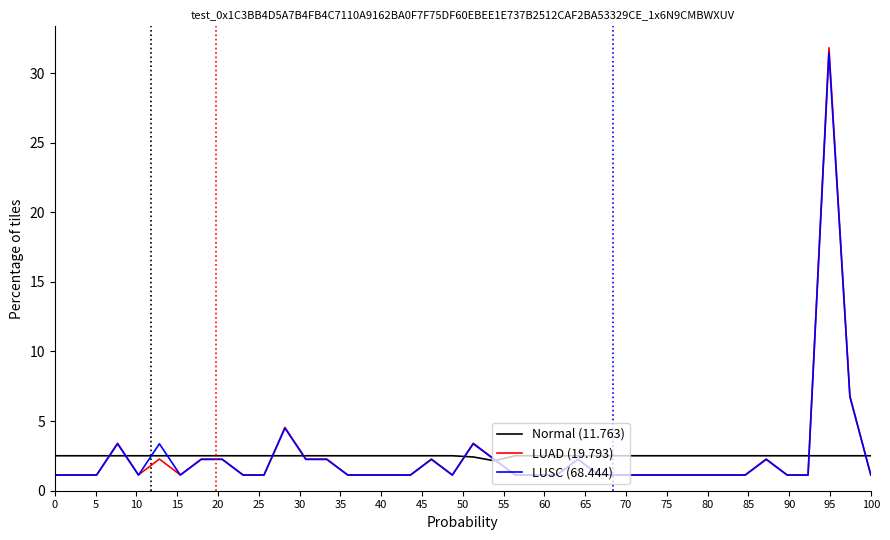

What is the minimum value shown in the chart?

1.1